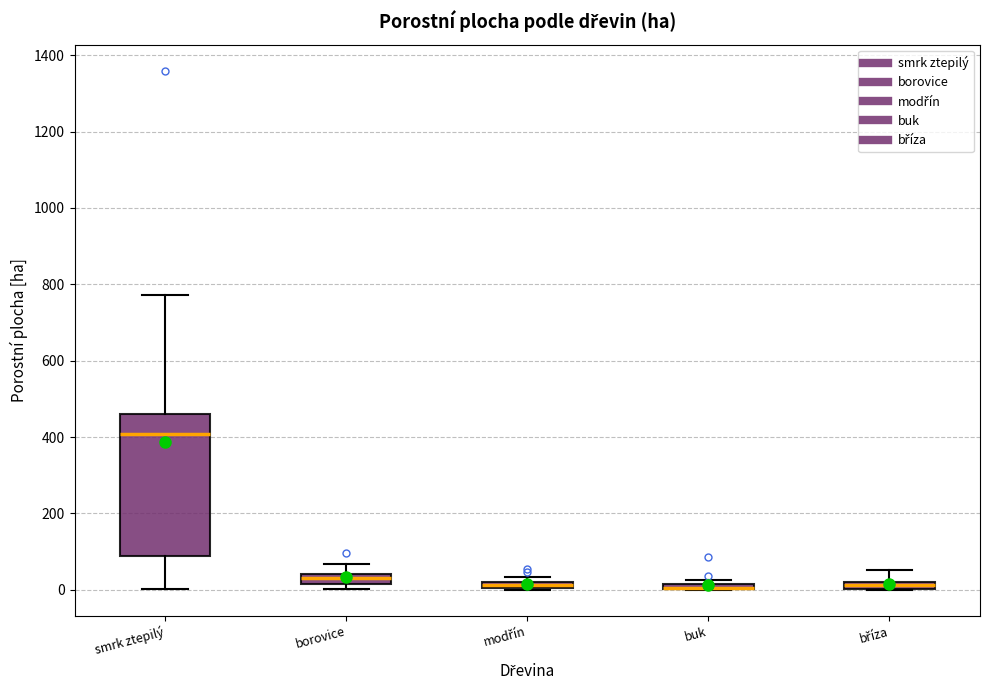

Where is the upper edge of the box for modřín on the y-axis? The values are not printed on the chart, so give them approximately, as read against the axis.

20